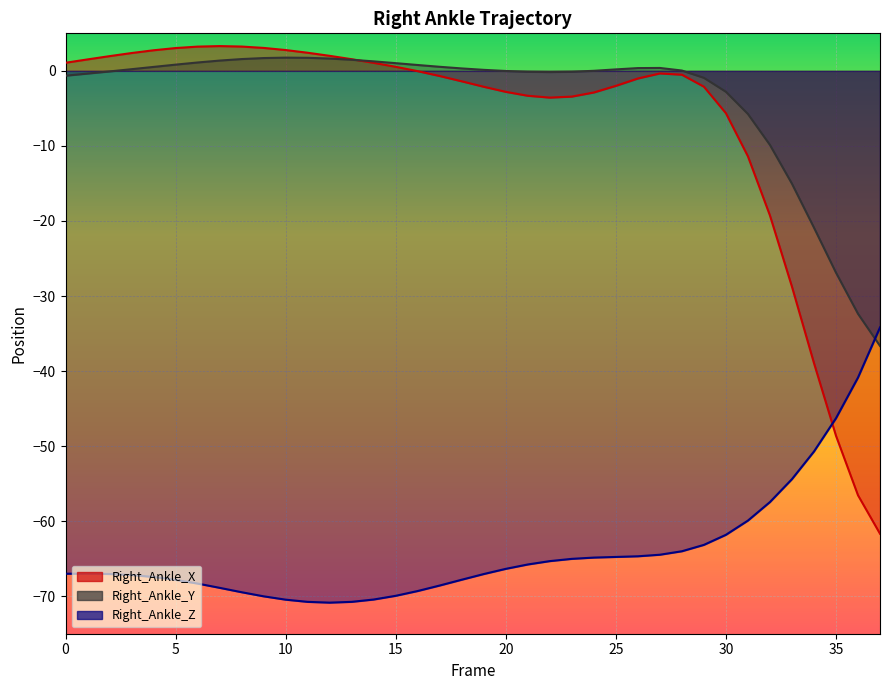

What is the difference between the second highest and second lowest values in the Right_Ankle_Y series?

34.1